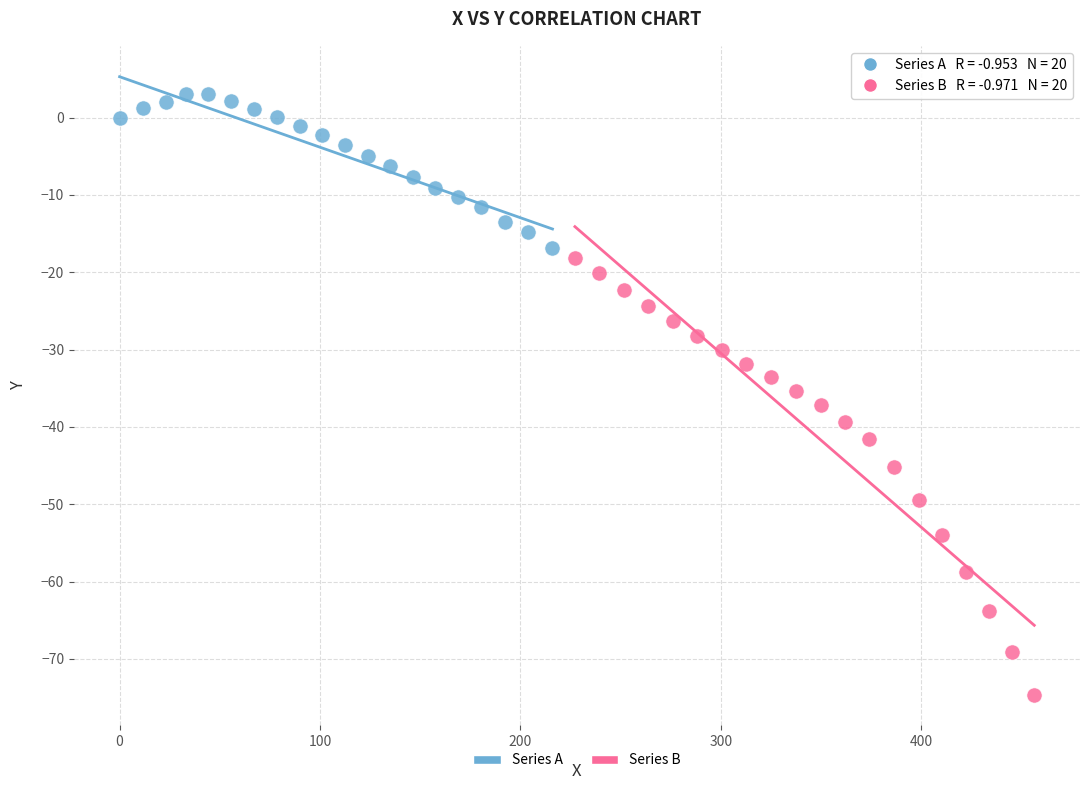

Which series has the largest Y range (max minus min)?

Series B